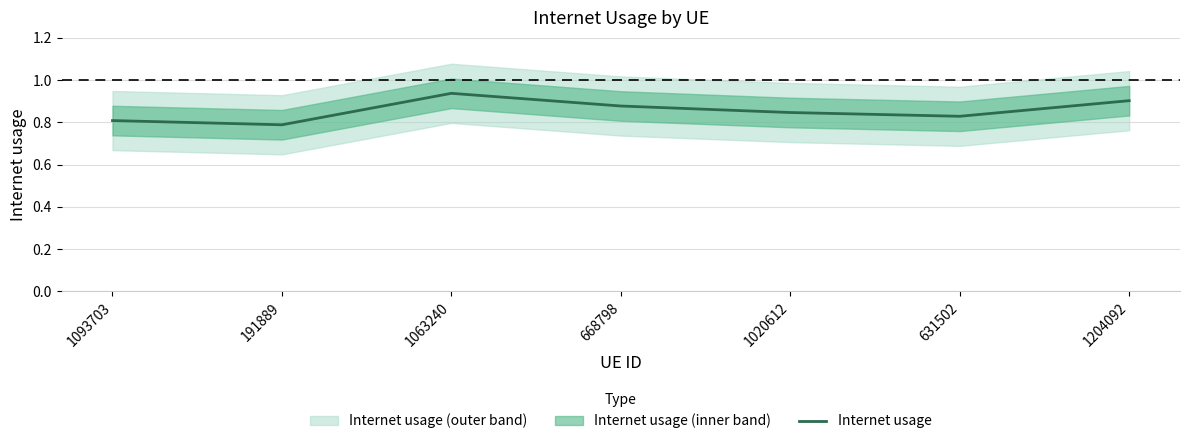

Reading left to right, list all the values displayed in this chart.

0.8	0.8	0.9	0.9	0.8	0.8	0.9